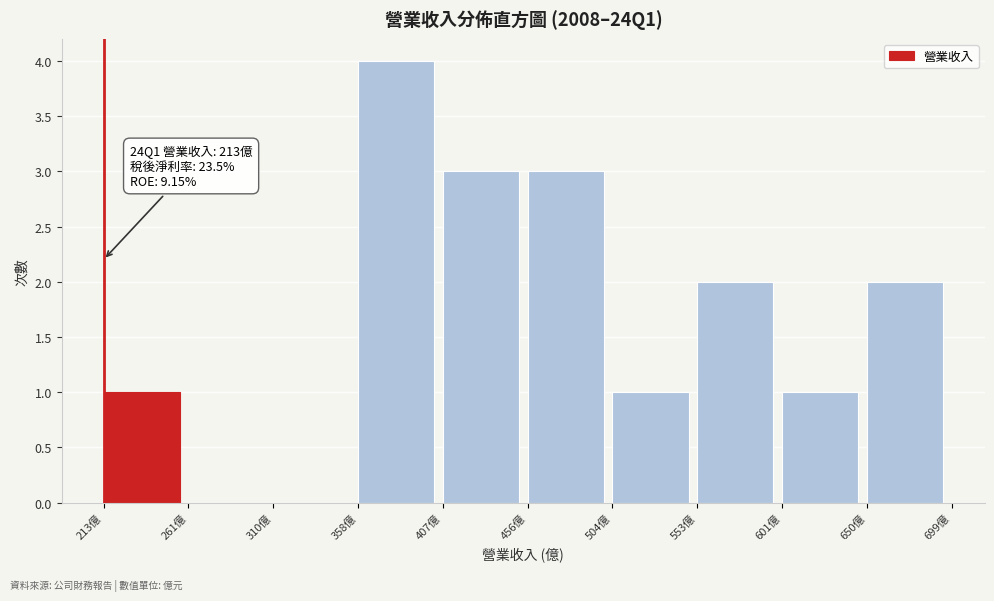

Over which range of the x-axis is the bar tallest?

360 to 405